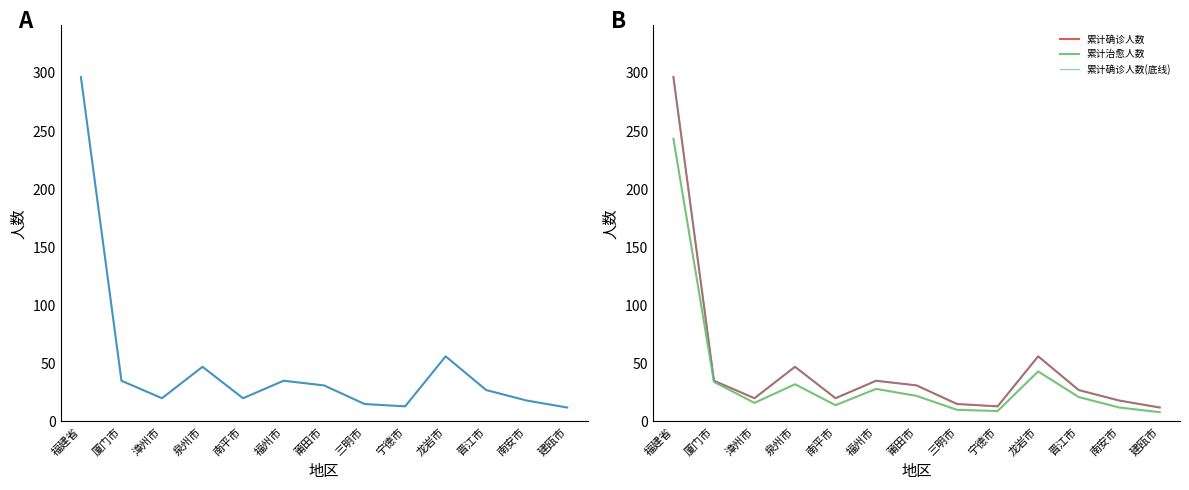

Reading left to right, extract all data points from this chart.

累计确诊人数: 296	35	20	47	20	35	31	15	13	56	27	18	12
累计治愈人数: 243	34	16	32	14	28	22	10	9	43	21	12	8
累计确诊人数(底线): 296	35	20	47	20	35	31	15	13	56	27	18	12